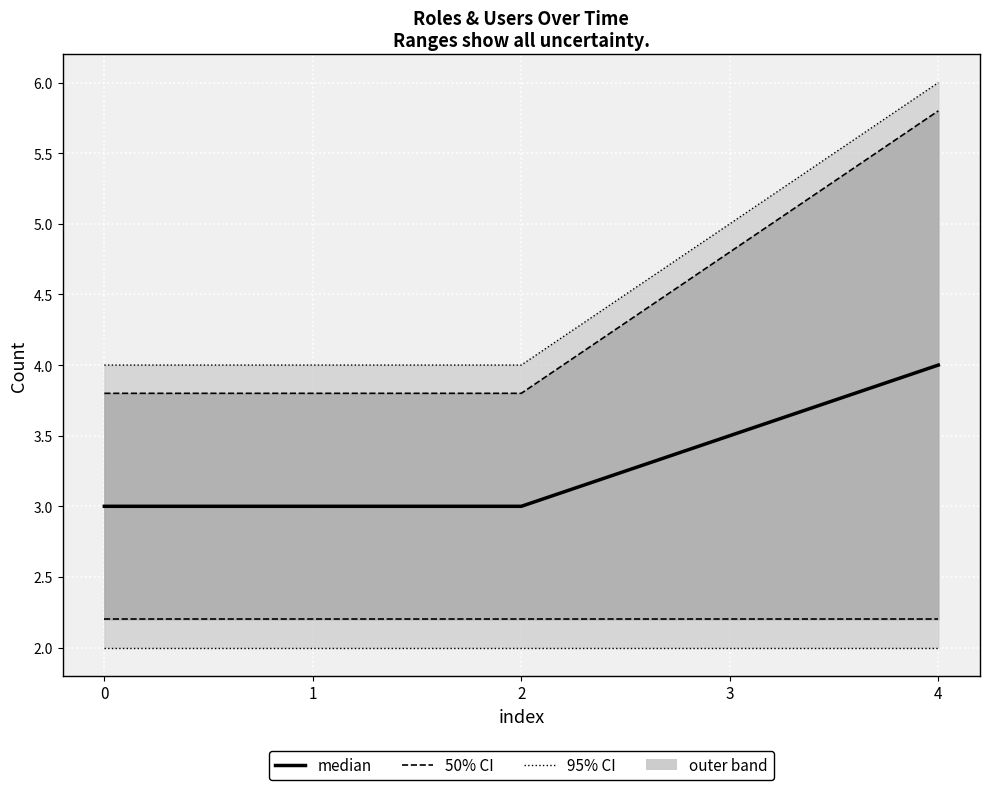

True or false: 50% CI bounds and 95% CI bounds cross at least once.

False